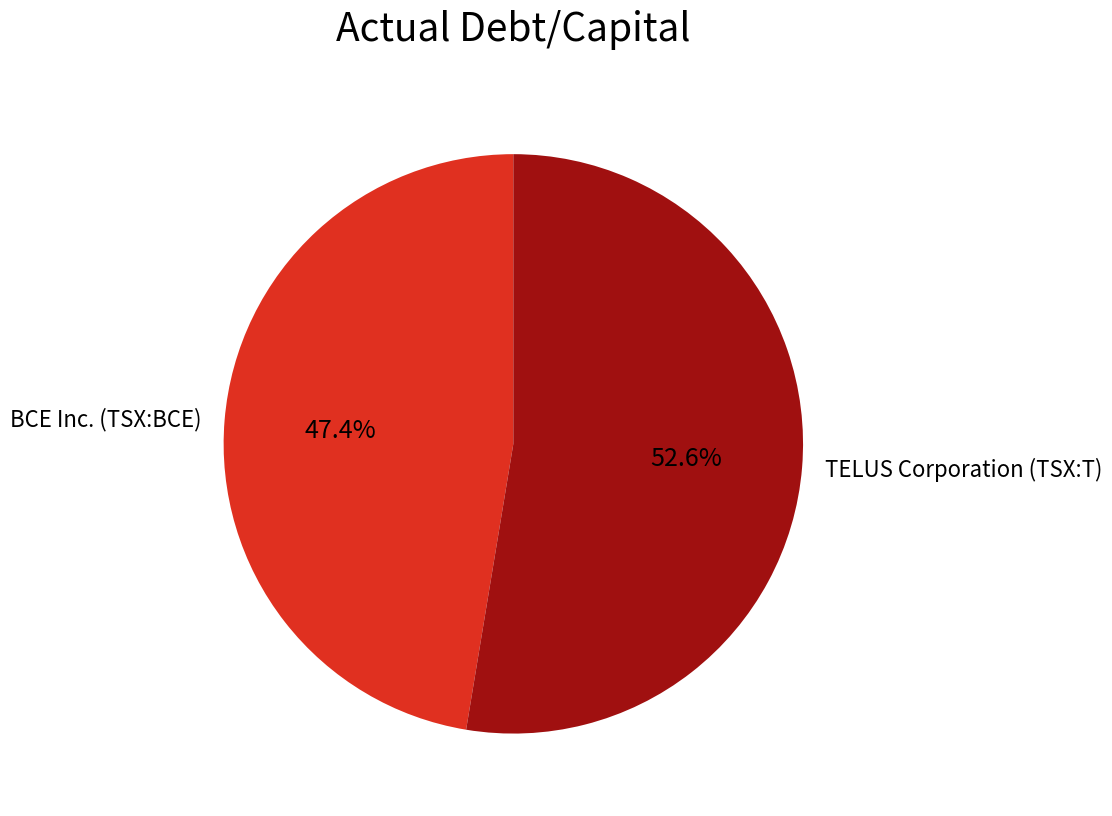

To the nearest percent, what portion does BCE Inc. (TSX:BCE) represent?

47%